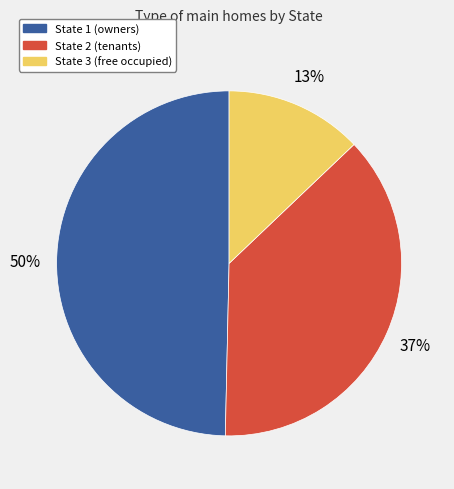

Is there a majority slice in this chart?

No